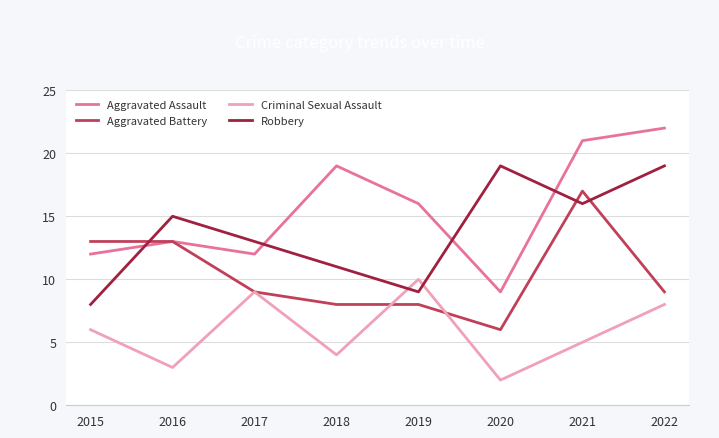

The value of Aggravated Assault at 2020 is 6. True or false?

False